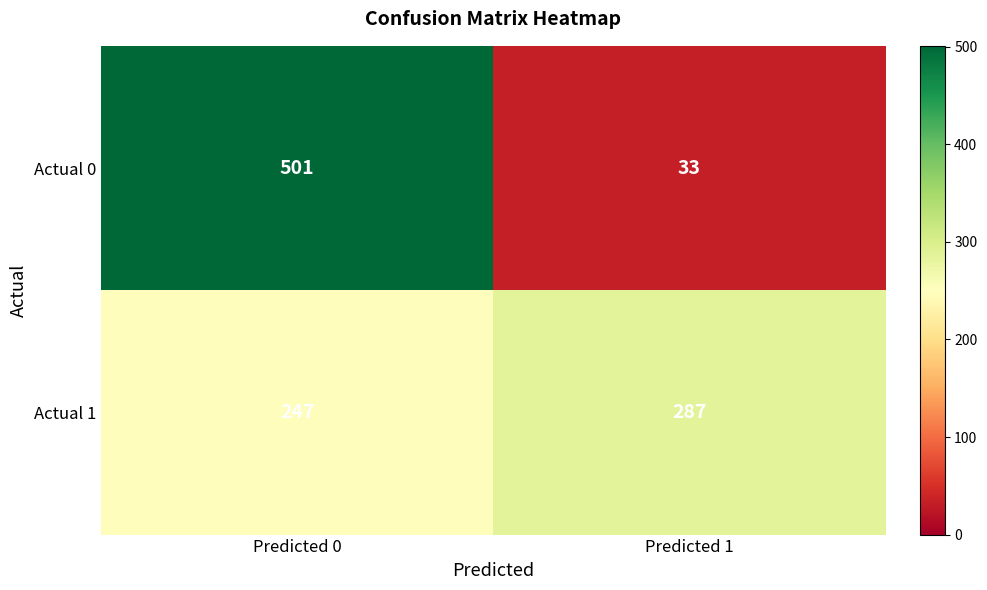

What is the difference between the highest and lowest values at Predicted 0?

254